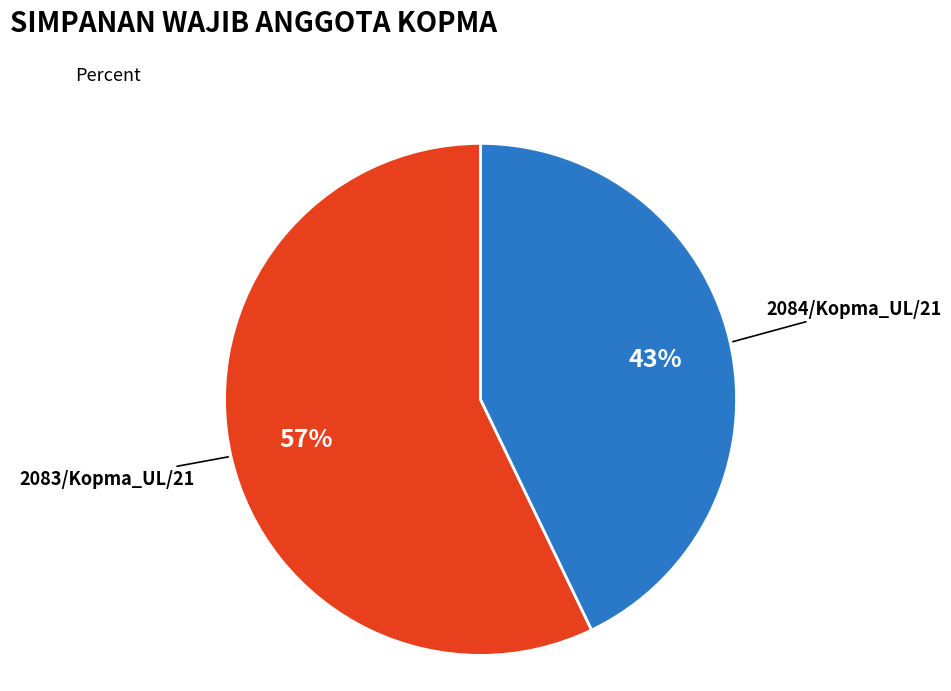

The 2084/Kopma_UL/21 slice represents 51% of the pie. True or false?

False